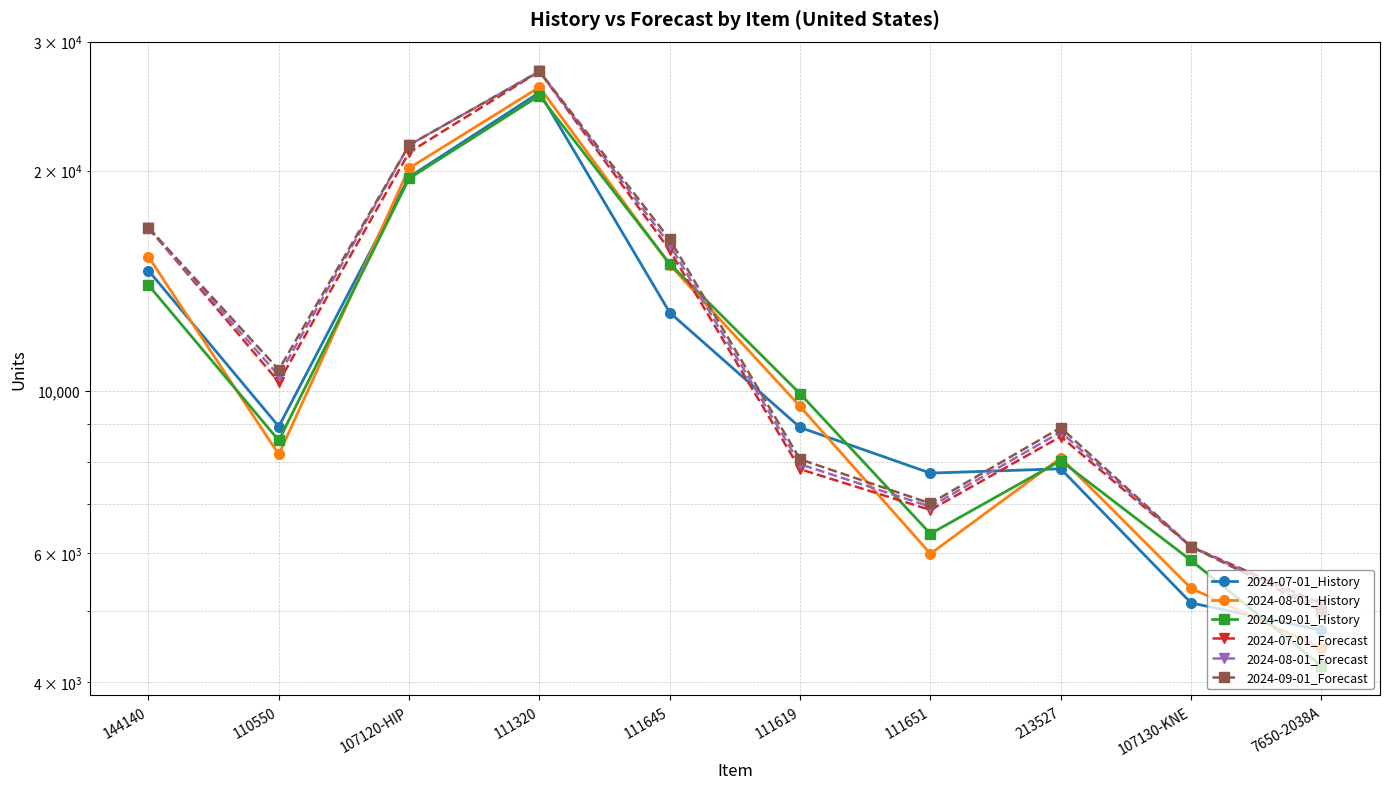

Rank the categories by 2024-07-01_Forecast value from highest to lowest.

111320, 107120-HIP, 144140, 111645, 110550, 213527, 111619, 111651, 107130-KNE, 7650-2038A